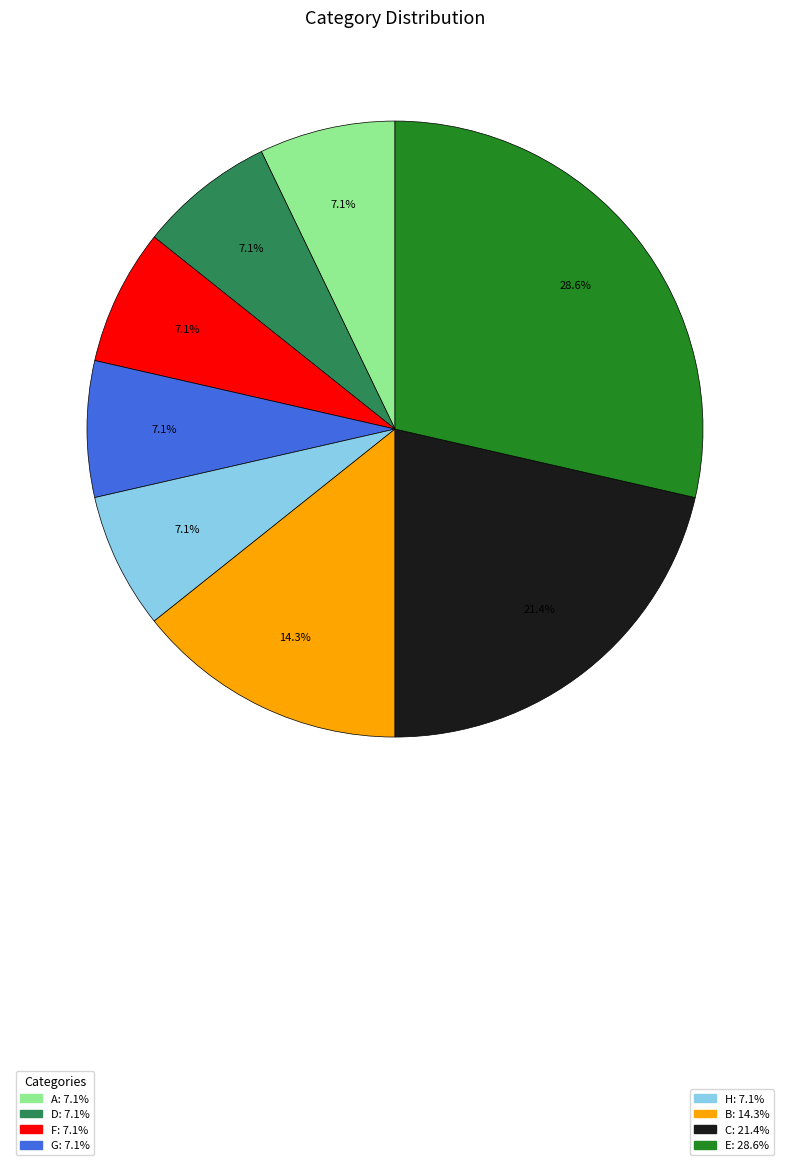

Is there any slice that represents more than half of the pie?

No